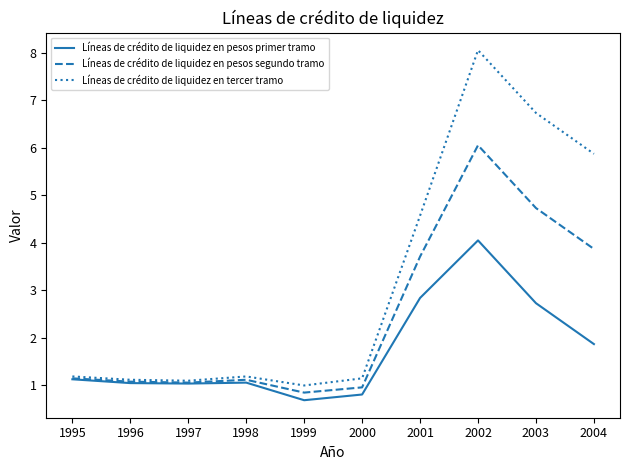

What is the total value across all series at 1998?

3.4